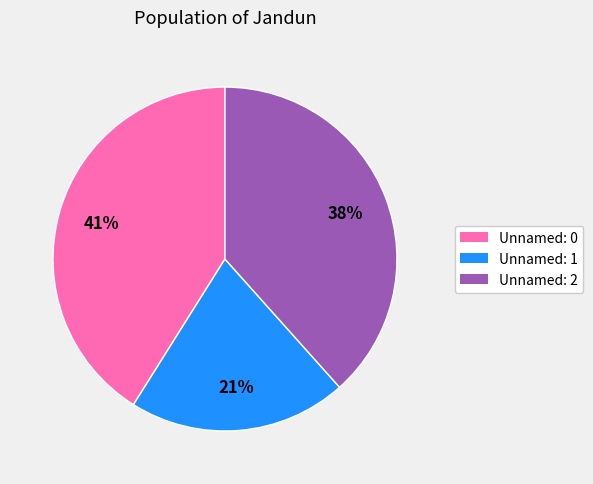

Approximately how many times larger is the value at Unnamed: 0 compared to Unnamed: 1?

2.0